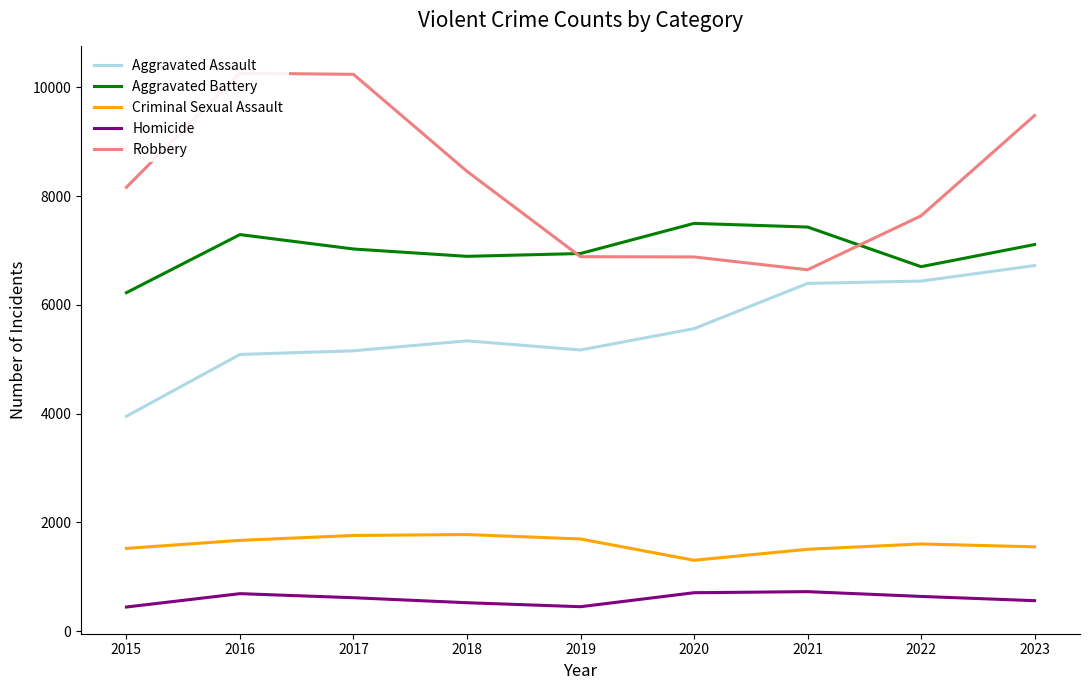

How many lines are shown in the chart?

5